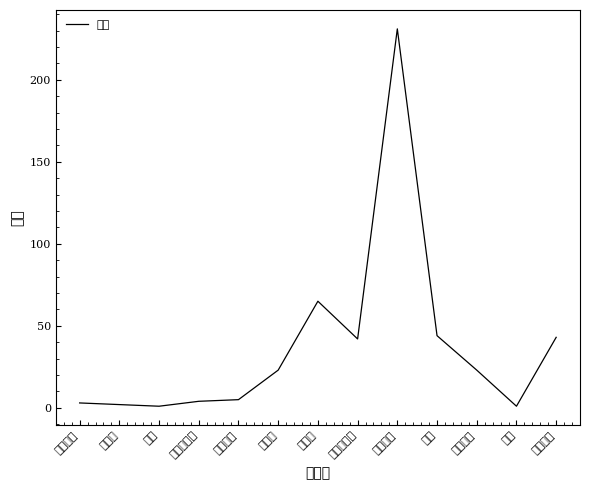

Reading right to left, list all the values displayed in this chart.

43	1	23	44	231	42	65	23	5	4	1	2	3